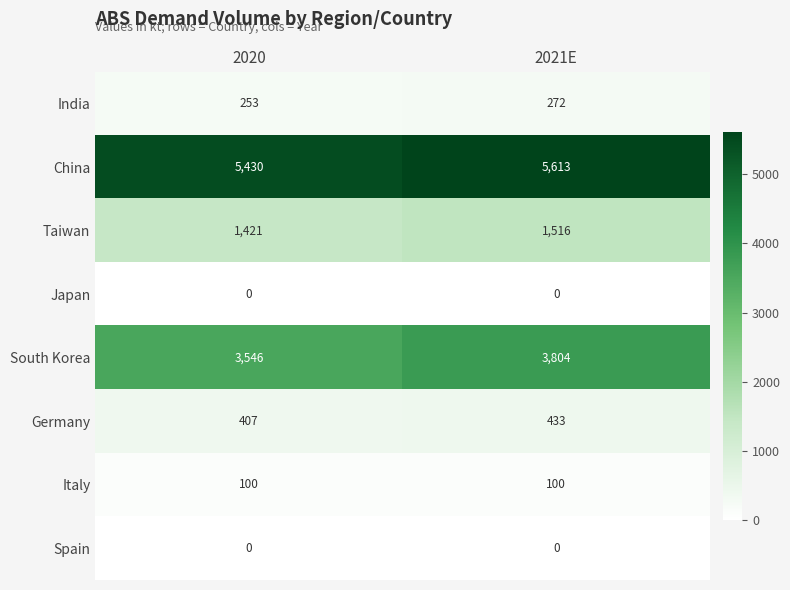

At how many categories does at least one series exceed 2718?

2